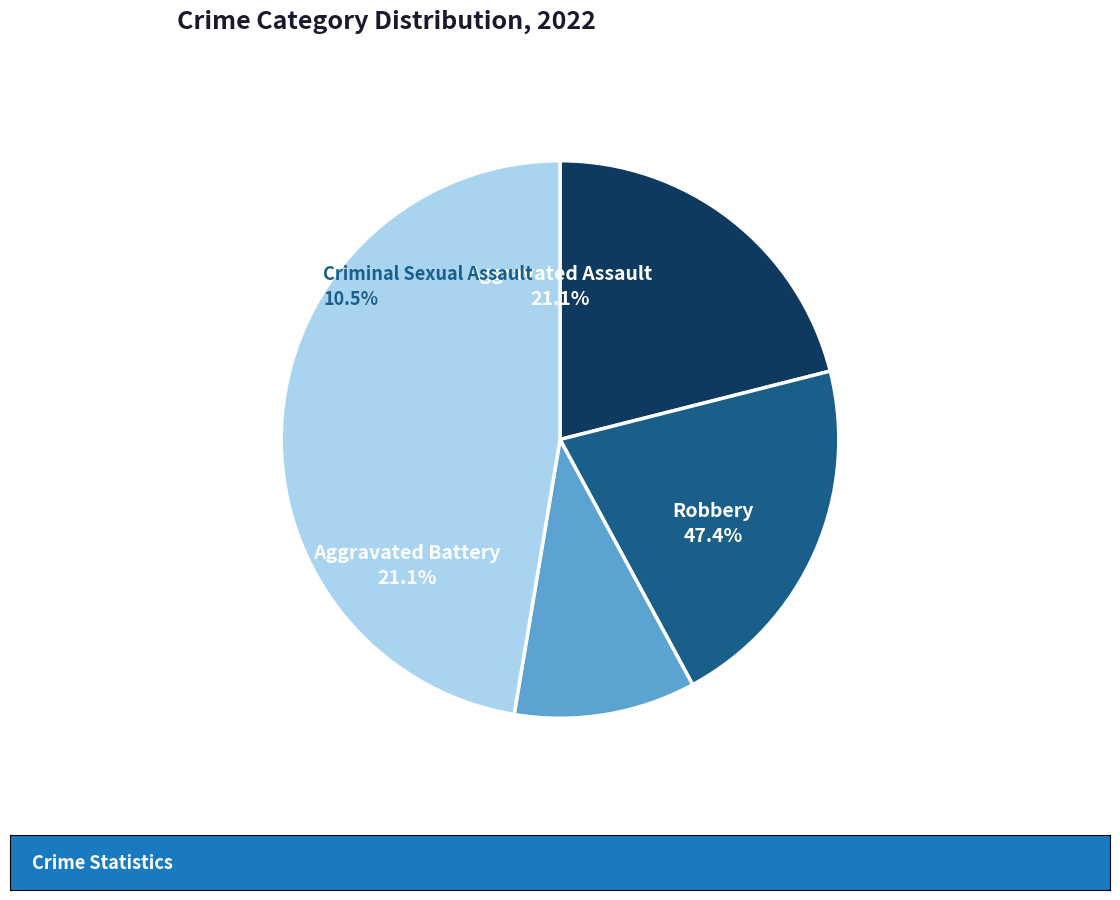

Is there any slice that represents more than half of the pie?

No